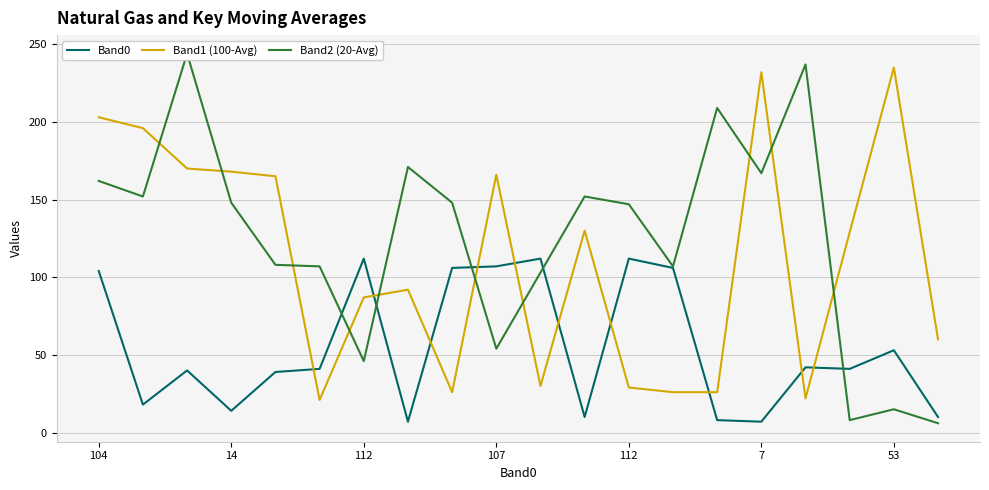

How many interior local peaks does the Band1 (100-Avg) series have?

5